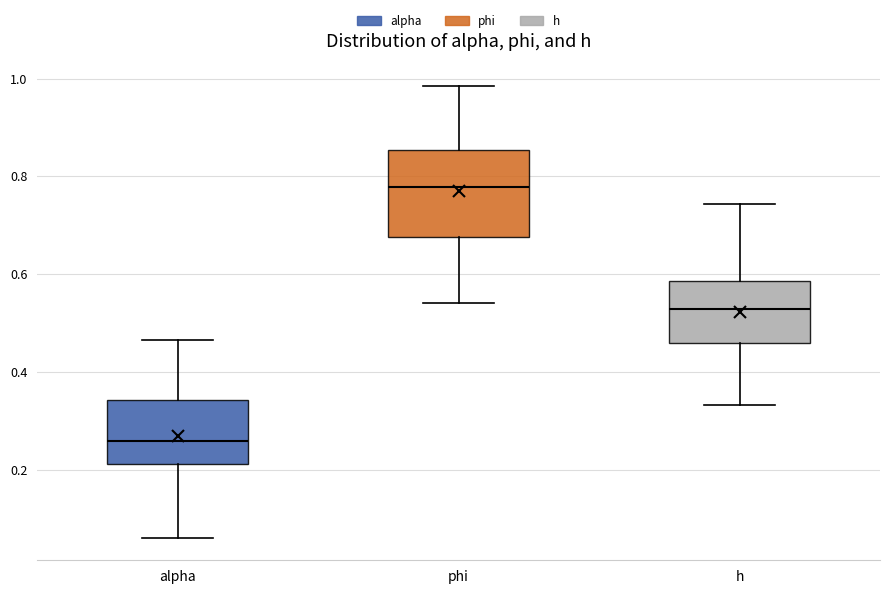

Which box's median line is the highest?

phi